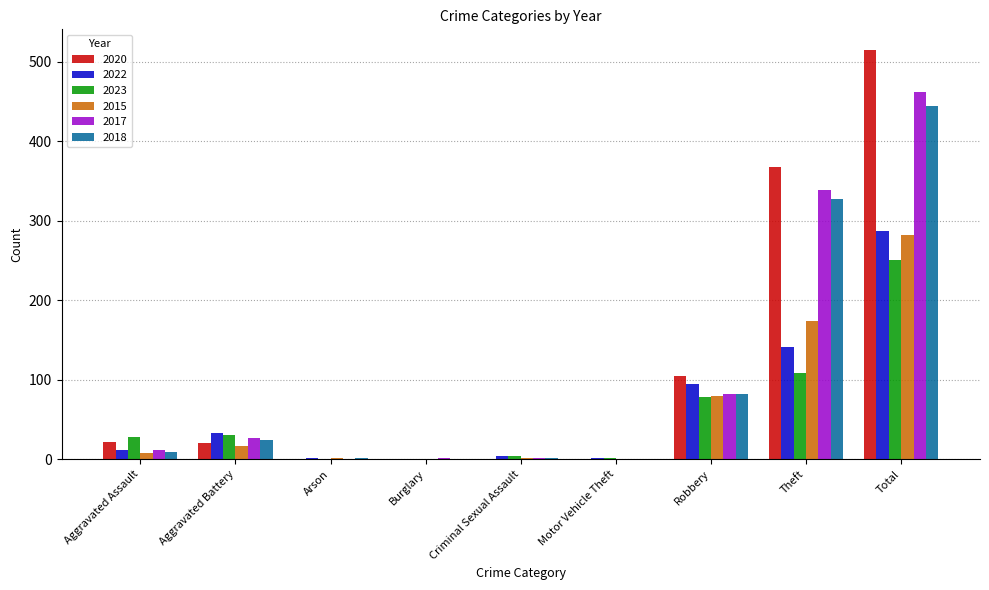

What are all the series names shown in the legend?

2020, 2022, 2023, 2015, 2017, 2018